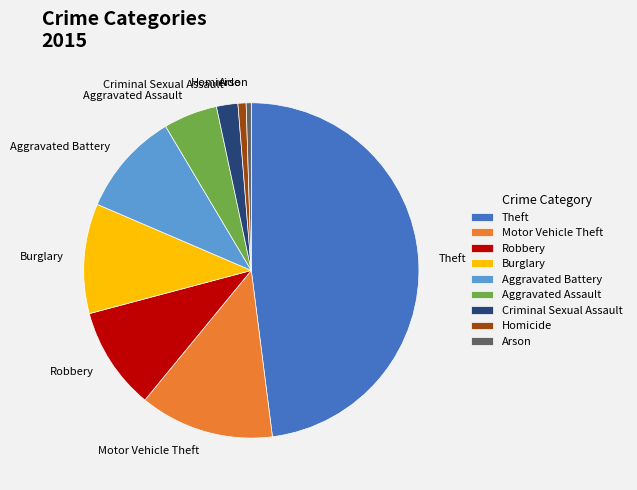

True or false: Theft accounts for 48% of the total.

True